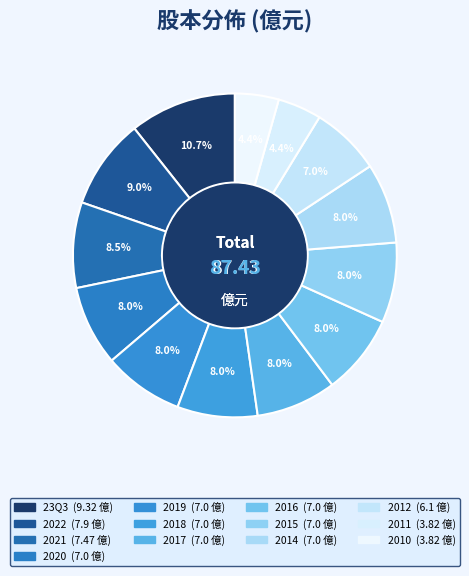

How many slices are in this pie chart?

13